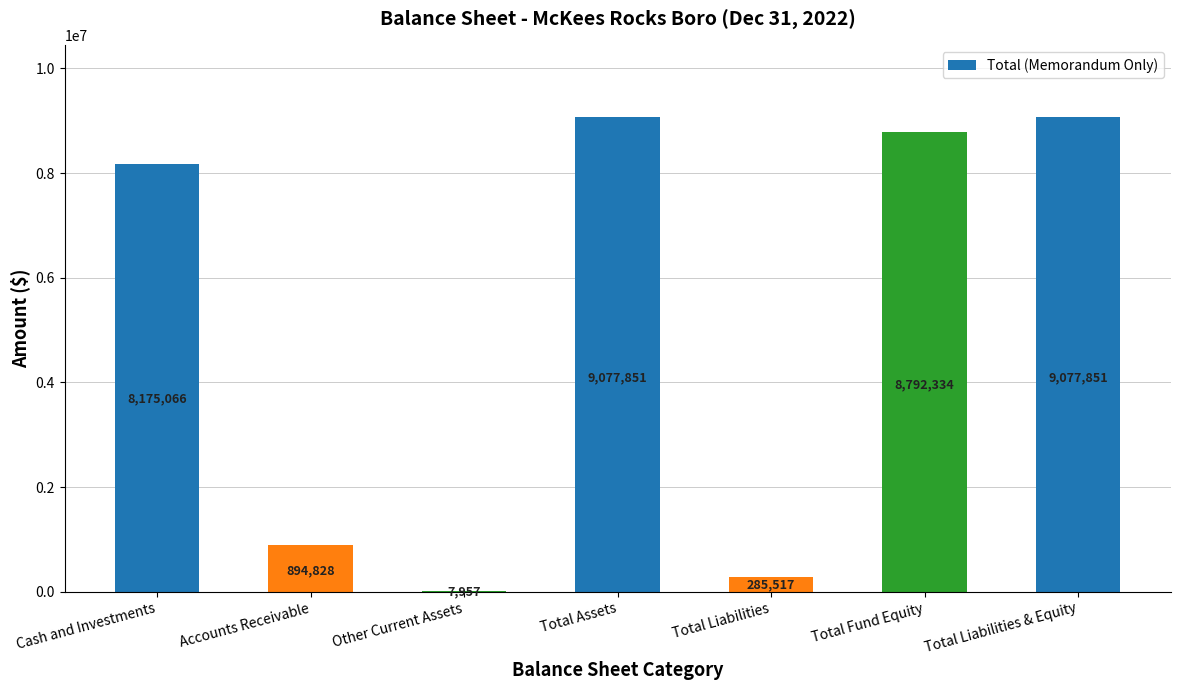

What is the change in value from Accounts Receivable to Other Current Assets?

-886871